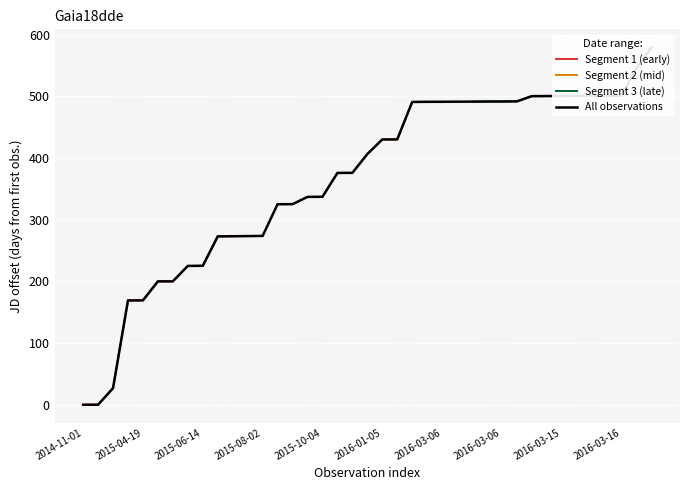

Is it true that Segment 1 (early) equals 299.0 at 2015-04-19?

False